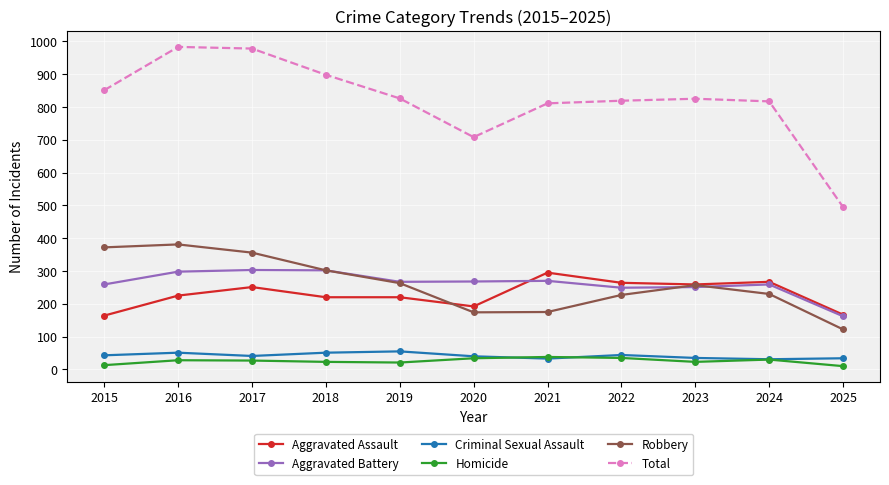

Is it true that Robbery equals 264 at 2020?

False